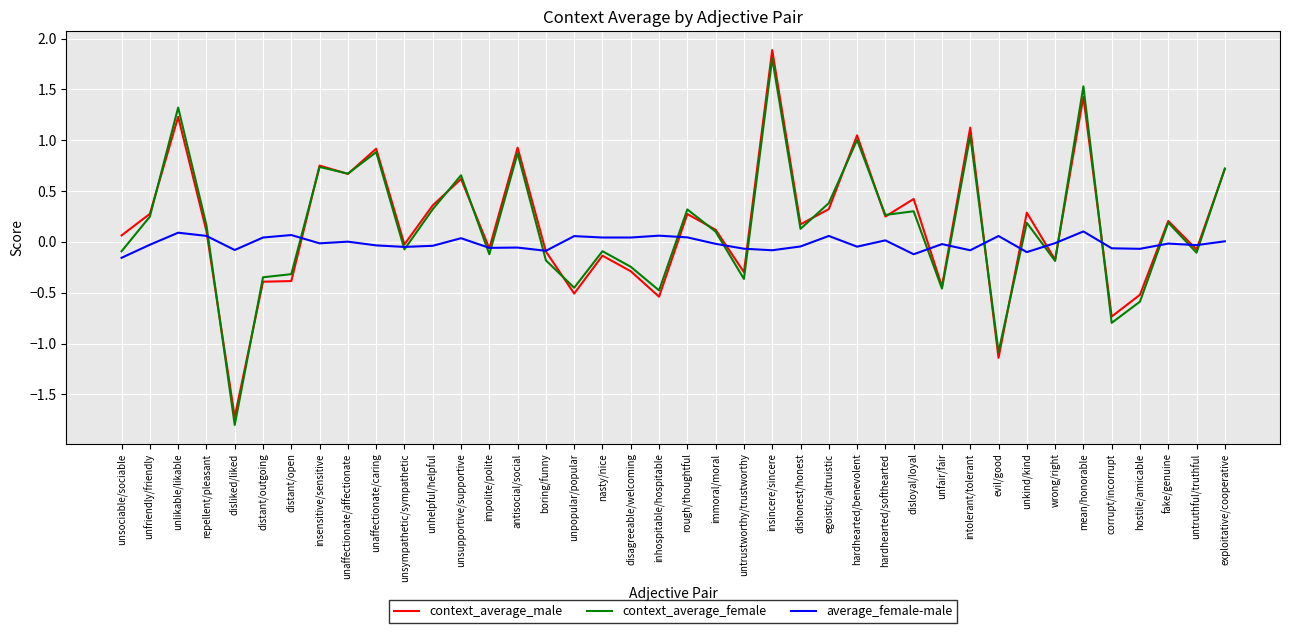

What are all the series names shown in the legend?

context_average_male, context_average_female, average_female-male